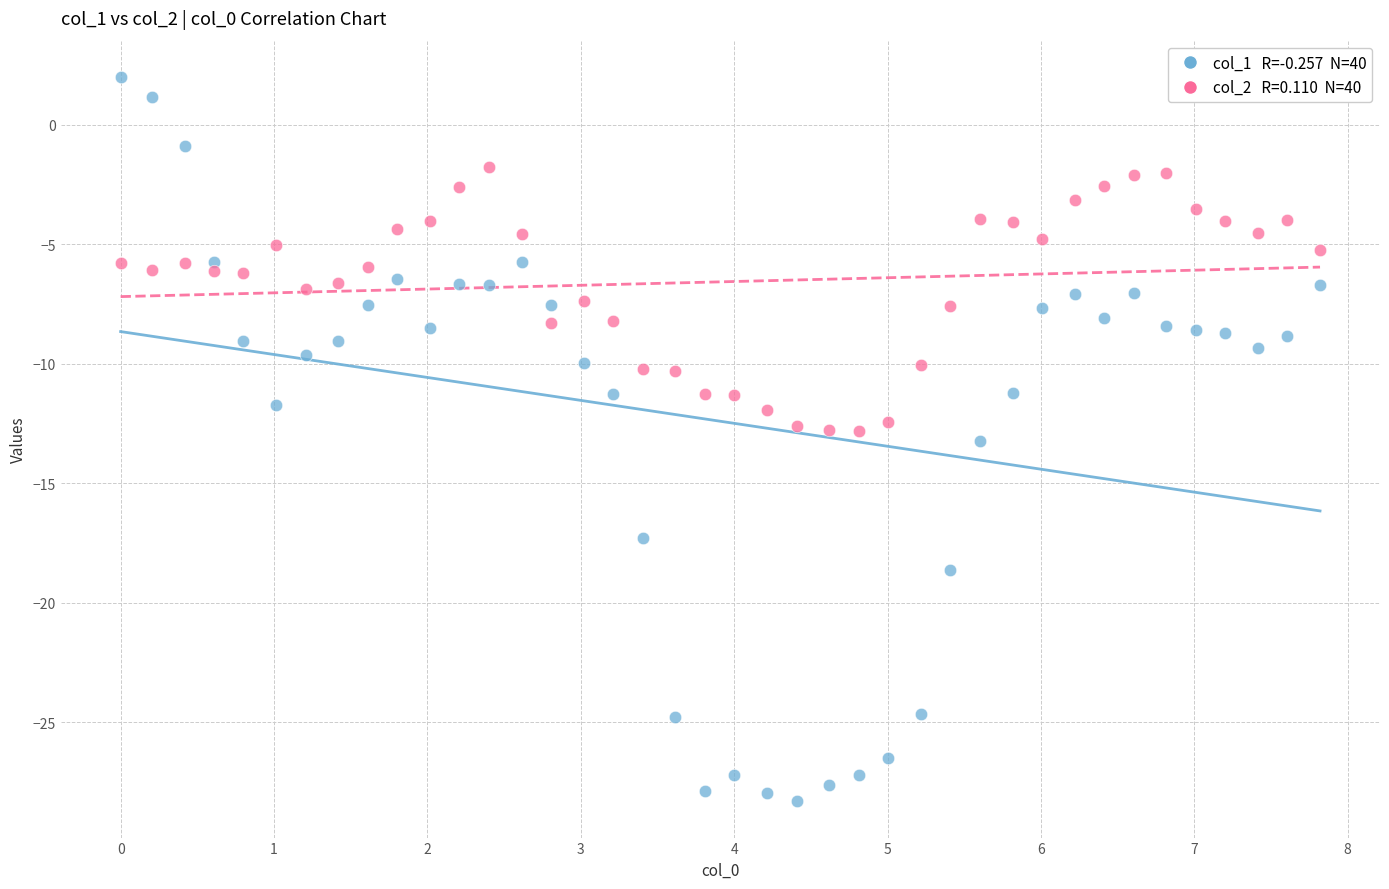

Across all data points, what is the range of Y values (max minus min)?

30.3